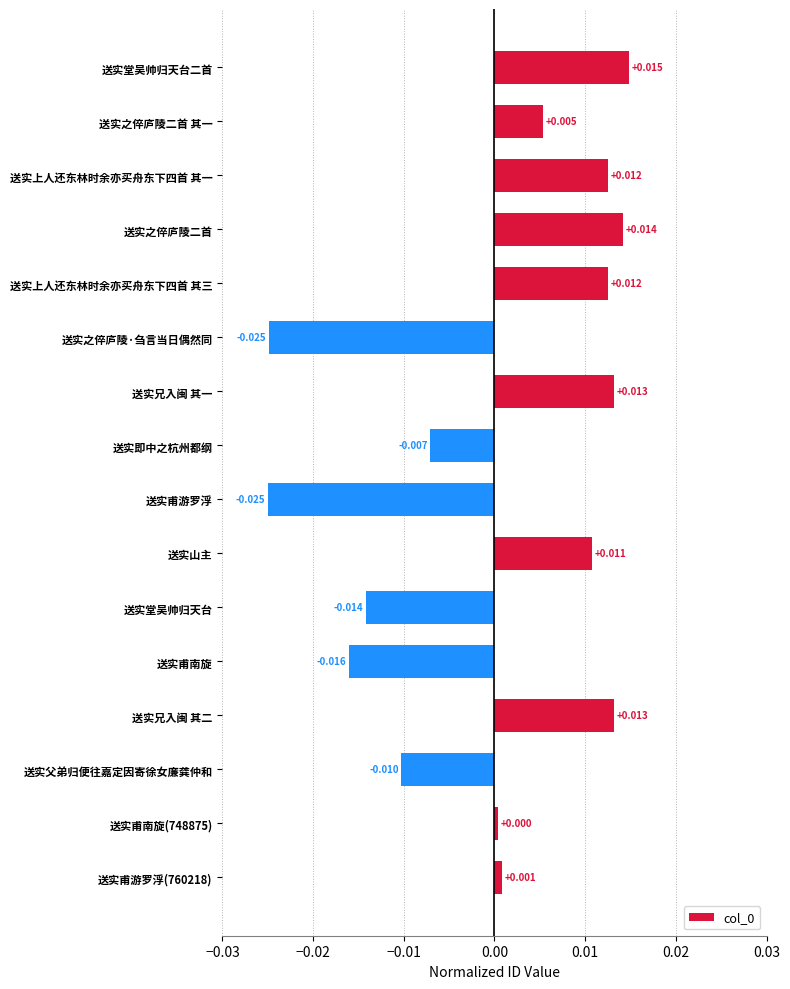

What is the label of the 13th bar from the bottom?

送实之倅庐陵二首